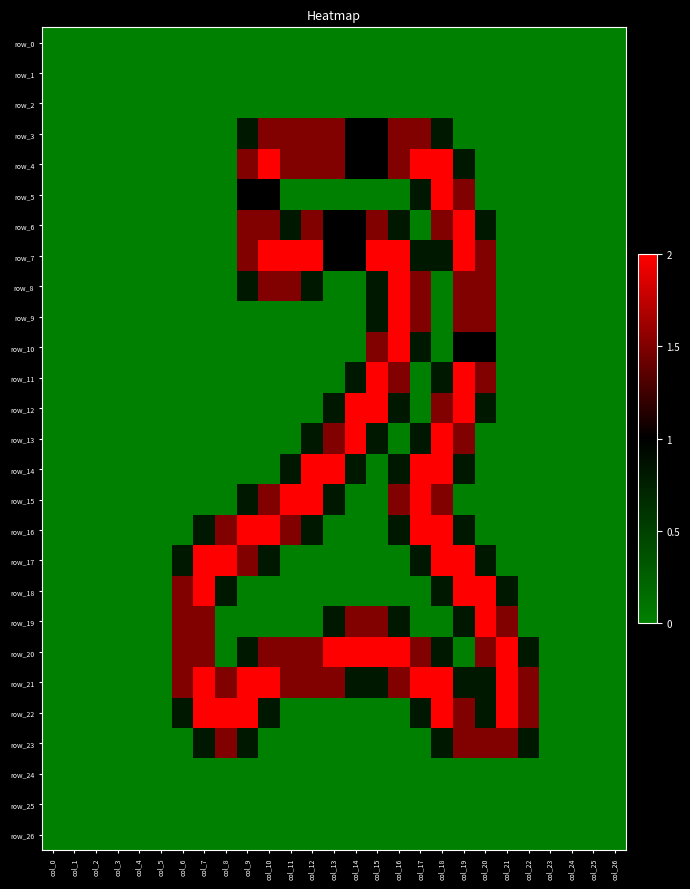

Is the value of row_4 at col_12 greater than the value of row_26 at col_1?

Yes